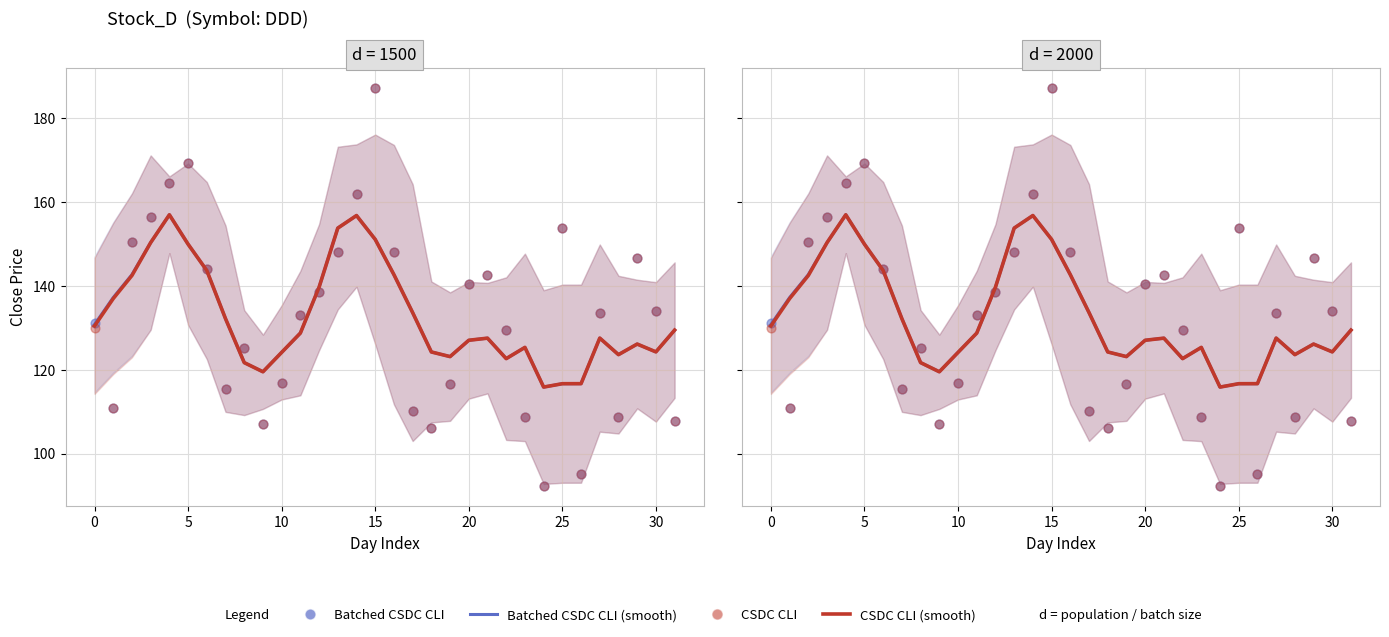

Which series has the widest spread of Y values?

Batched CSDC CLI